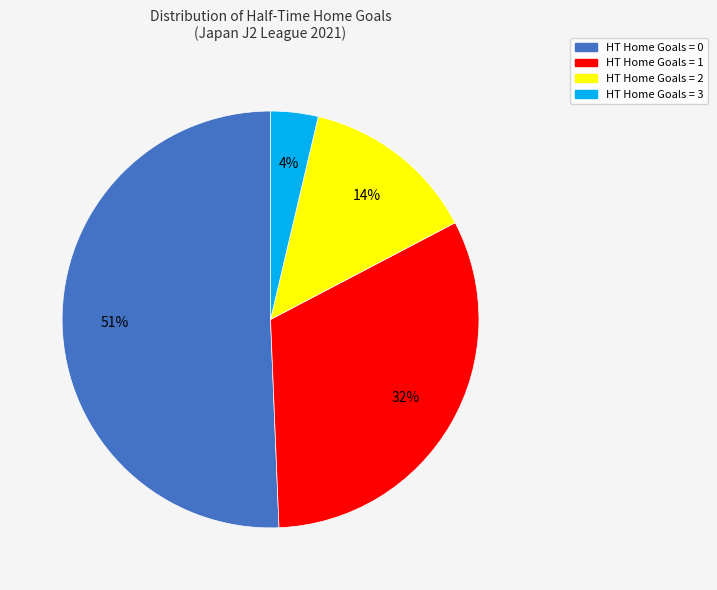

To the nearest percent, what portion does HT Home Goals = 2 represent?

14%